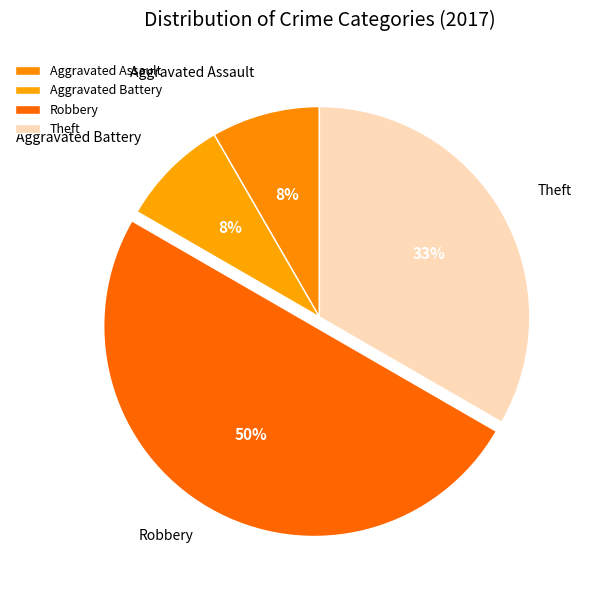

To the nearest percent, what percentage of the pie is Theft?

33%